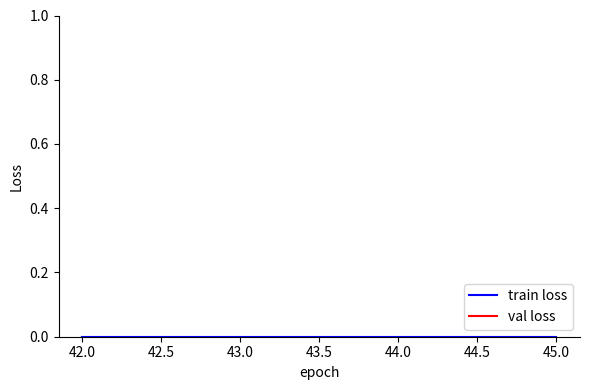

At 43.0, list the series in order from smallest to largest.

train loss, val loss